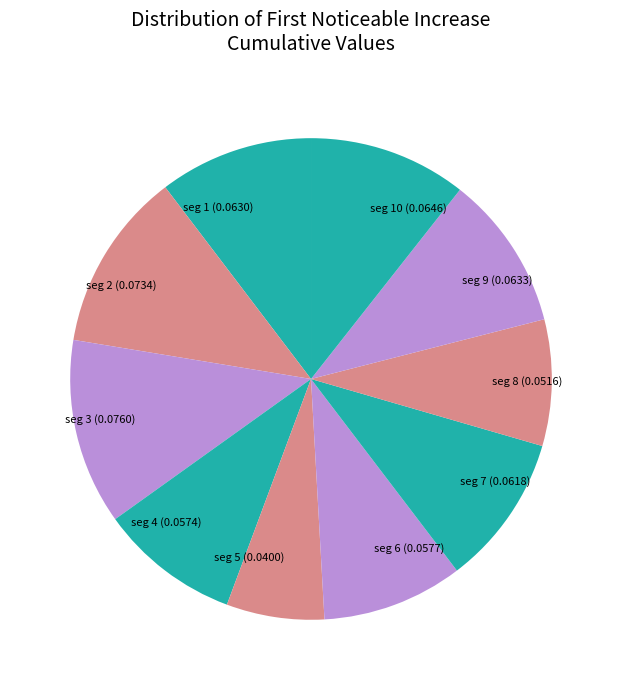

The seg 4 (0.0574) slice represents 1% of the pie. True or false?

False